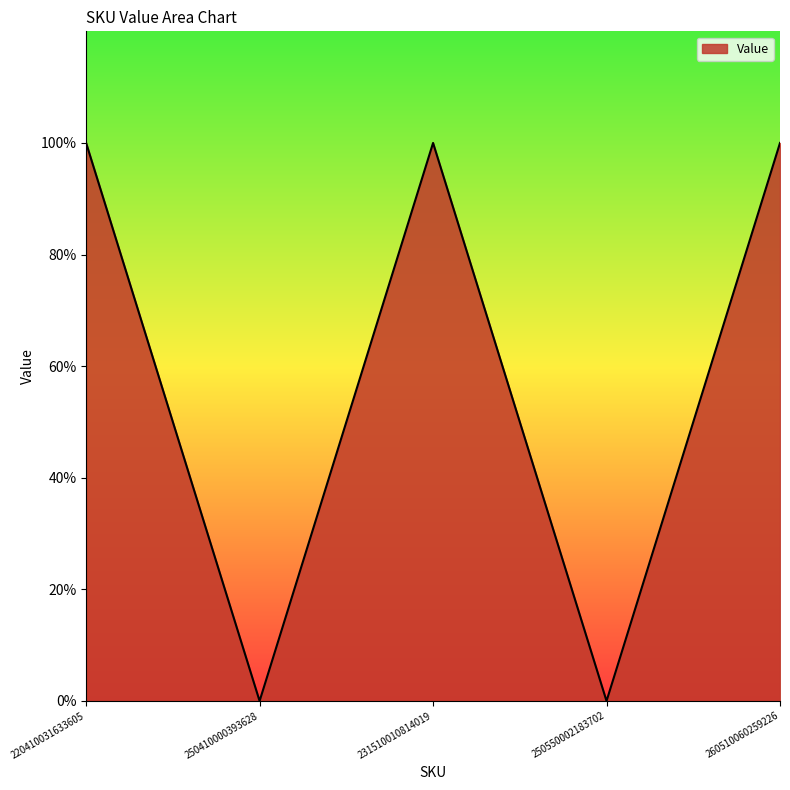

Reading left to right, what are all the values shown in this chart?

1	0	1	0	1